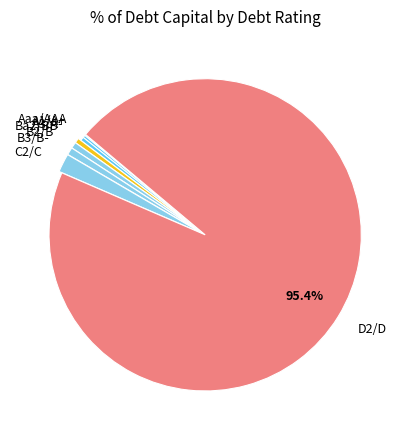

What is the largest slice in the pie chart?

D2/D